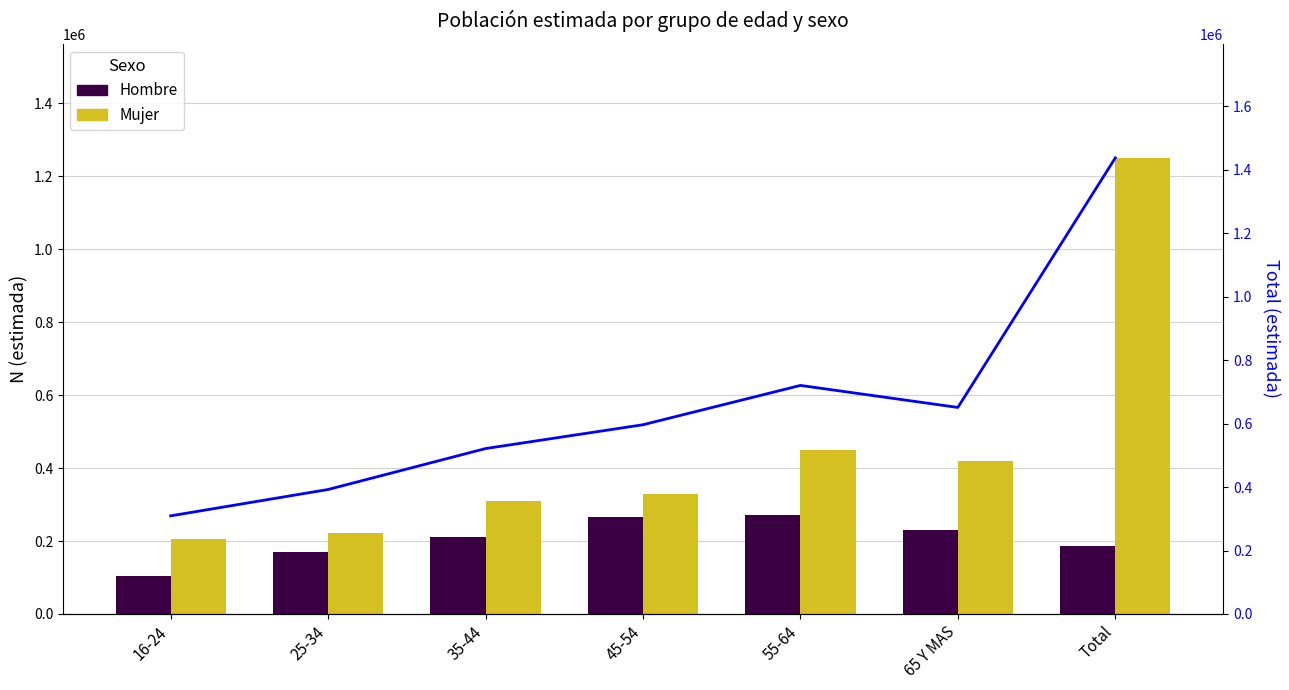

What is the maximum value for Hombre?

270227